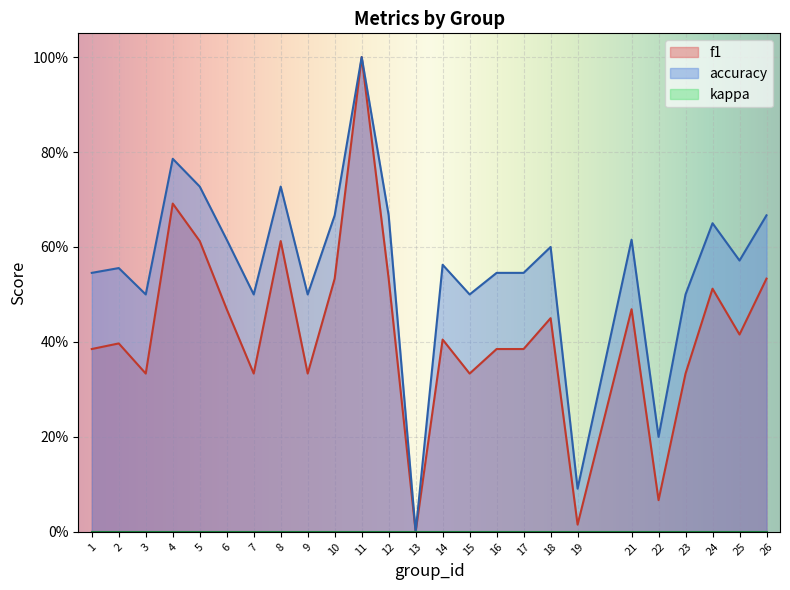

List the labels in order of accuracy value, largest first.

11, 4, 5, 8, 10, 12, 26, 24, 6, 21, 18, 25, 14, 2, 1, 16, 17, 3, 7, 9, 15, 23, 22, 19, 13